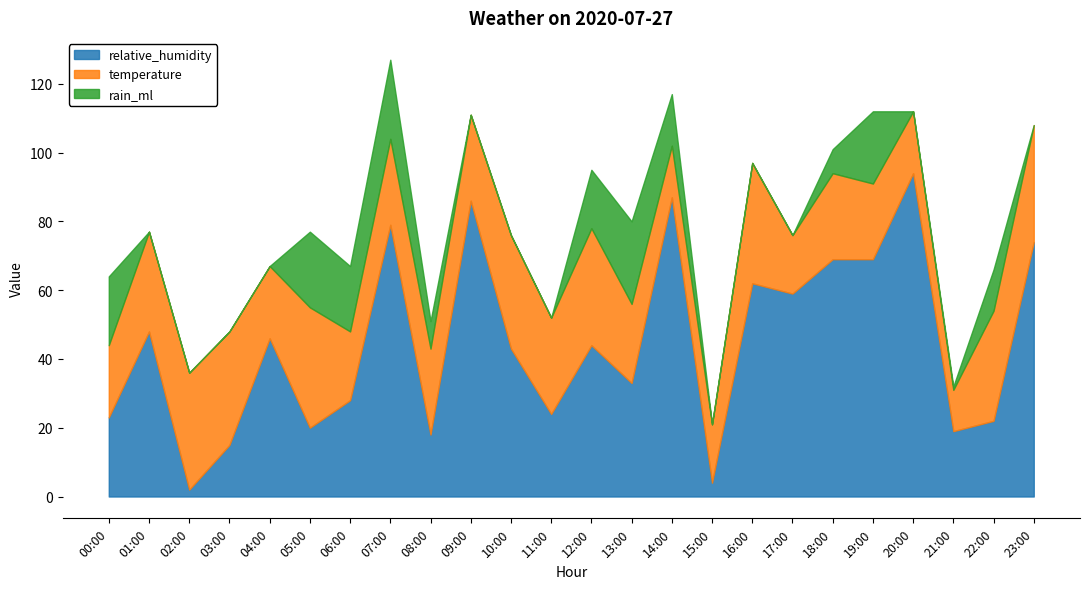

Reading right to left, list all the values displayed in this chart.

relative_humidity: 23:00=74	22:00=22	21:00=19	20:00=94	19:00=69	18:00=69	17:00=59	16:00=62	15:00=4	14:00=87	13:00=33	12:00=44	11:00=24	10:00=43	09:00=86	08:00=18	07:00=79	06:00=28	05:00=20	04:00=46	03:00=15	02:00=2	01:00=48	00:00=23
temperature: 23:00=34	22:00=32	21:00=12	20:00=18	19:00=22	18:00=25	17:00=17	16:00=35	15:00=17	14:00=15	13:00=23	12:00=34	11:00=28	10:00=33	09:00=25	08:00=25	07:00=25	06:00=20	05:00=35	04:00=21	03:00=33	02:00=34	01:00=29	00:00=21
rain_ml: 23:00=0	22:00=12	21:00=1	20:00=0	19:00=21	18:00=7	17:00=0	16:00=0	15:00=0	14:00=15	13:00=24	12:00=17	11:00=0	10:00=0	09:00=0	08:00=8	07:00=23	06:00=19	05:00=22	04:00=0	03:00=0	02:00=0	01:00=0	00:00=20